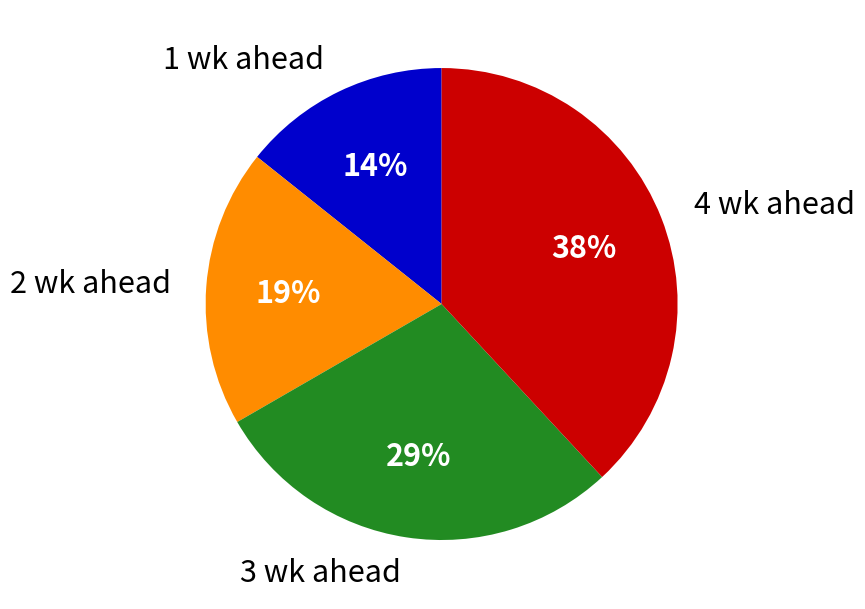

Does any single category account for the majority?

No